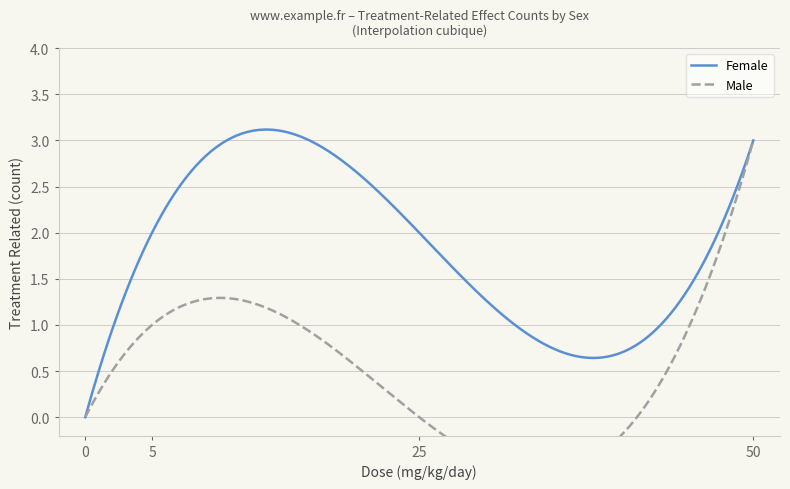

True or false: Female has more than 2 interior local peaks.

False